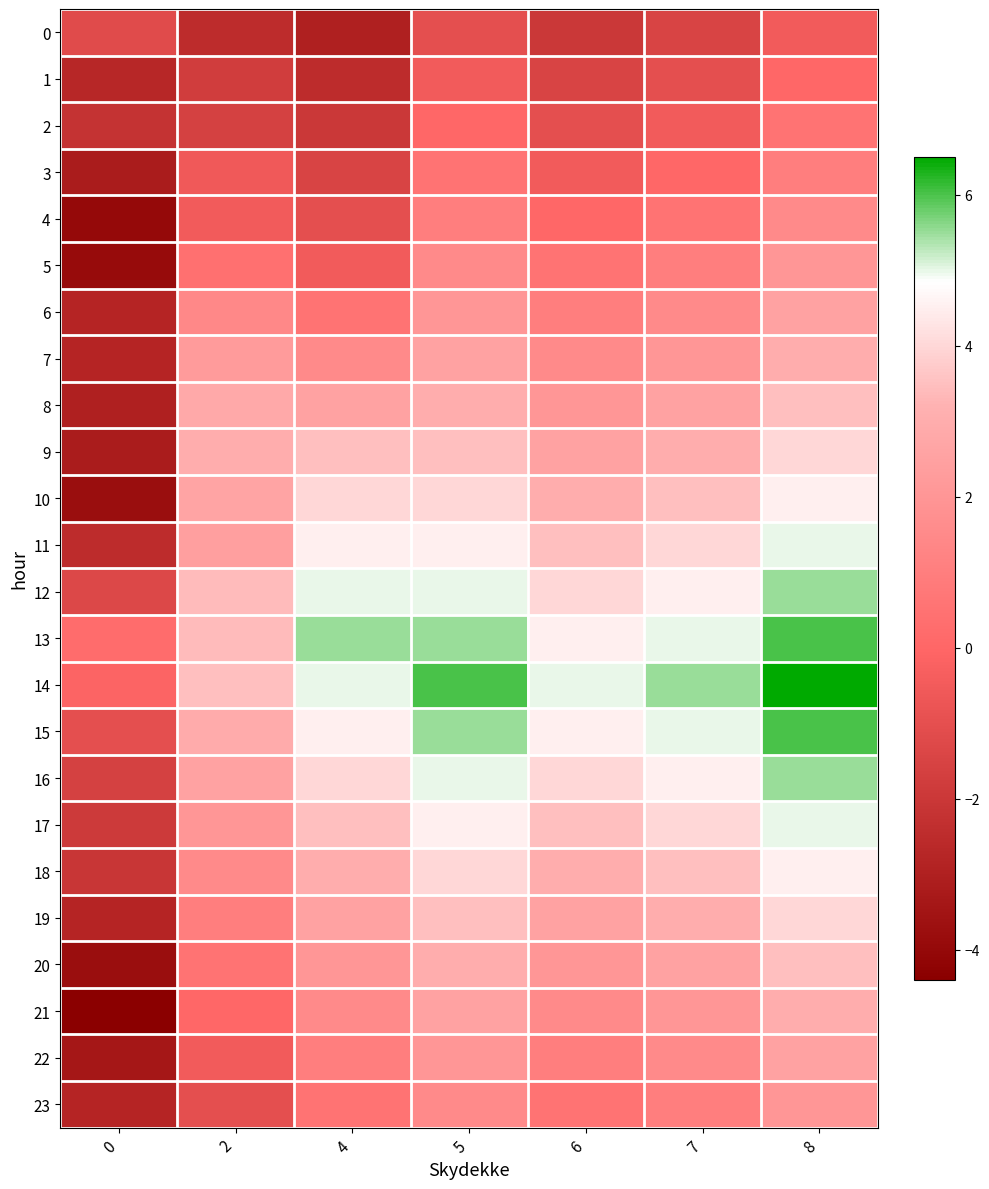

Which category has the highest value across all series?

8